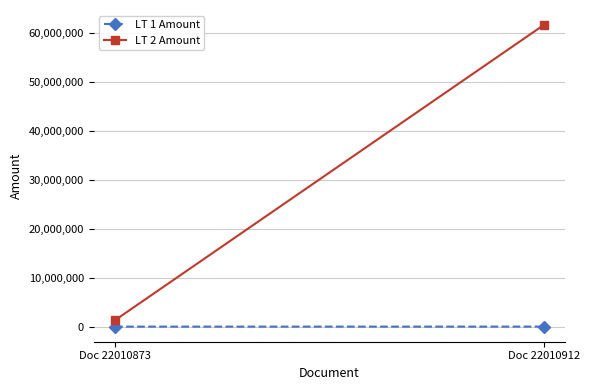

The LT 1 Amount series shows 2591.6 at Doc 22010912. True or false?

False